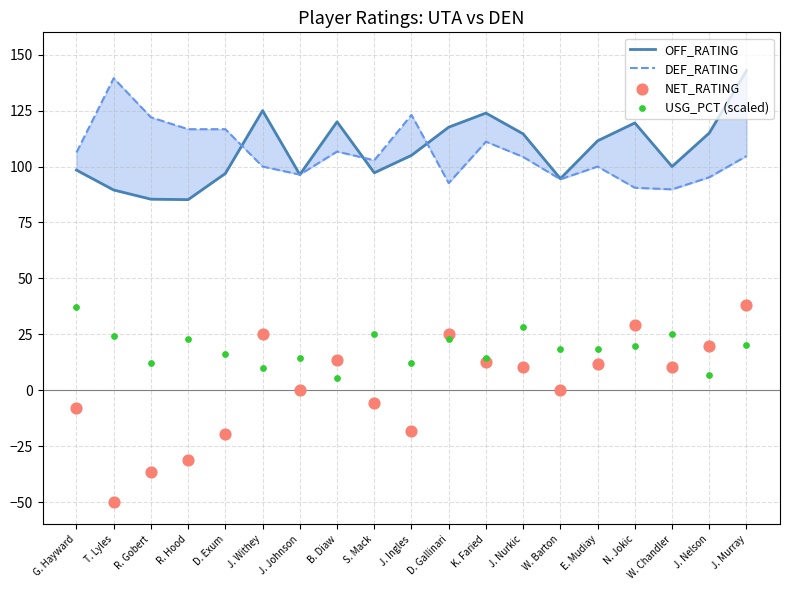

What is the total value across all series at J. Ingles?

222.0